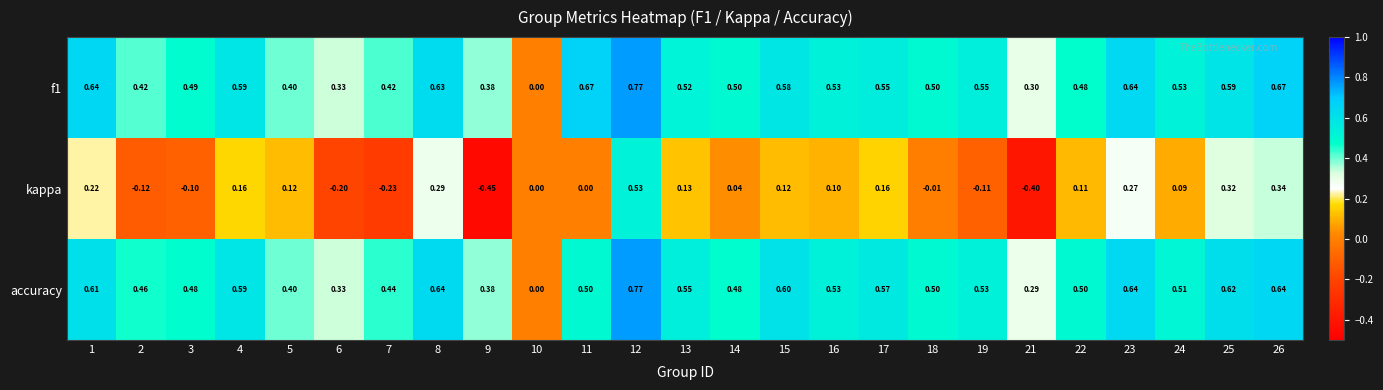

Which series has the largest range (max minus min)?

kappa